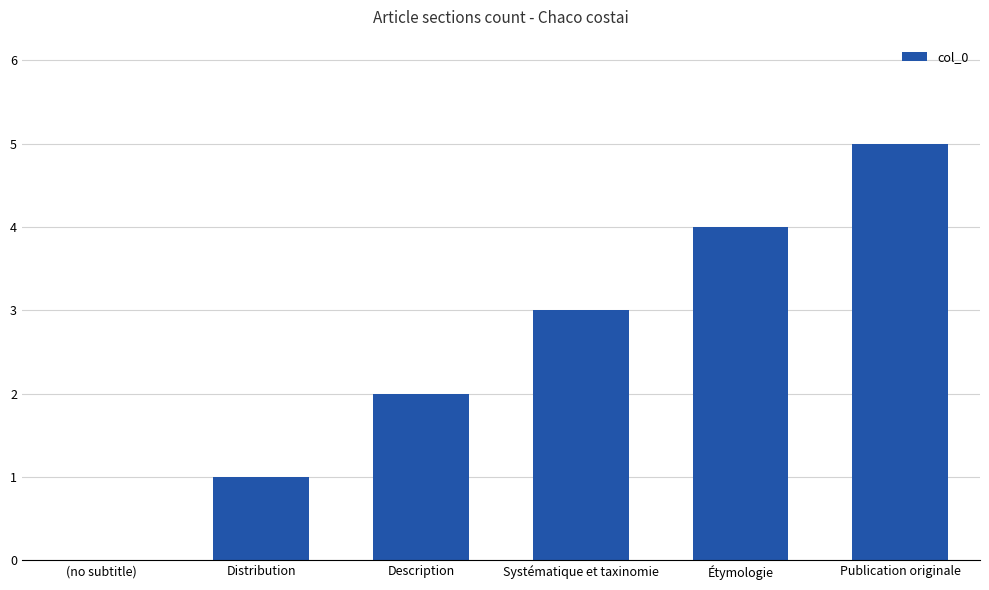

The chart shows a value of 4 at Systématique et taxinomie. True or false?

False